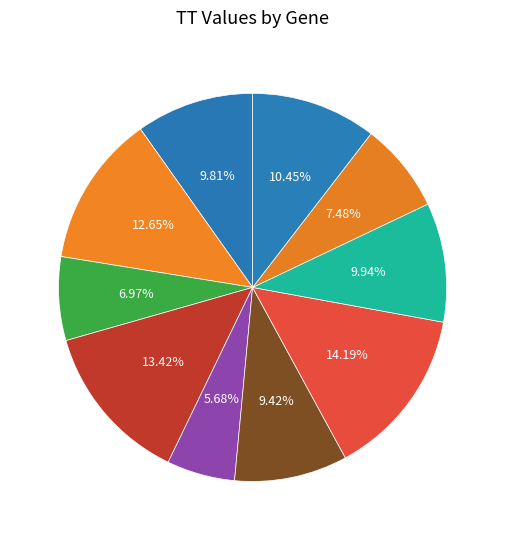

To the nearest percent, what is the difference between the largest and smallest slice percentages?

9%